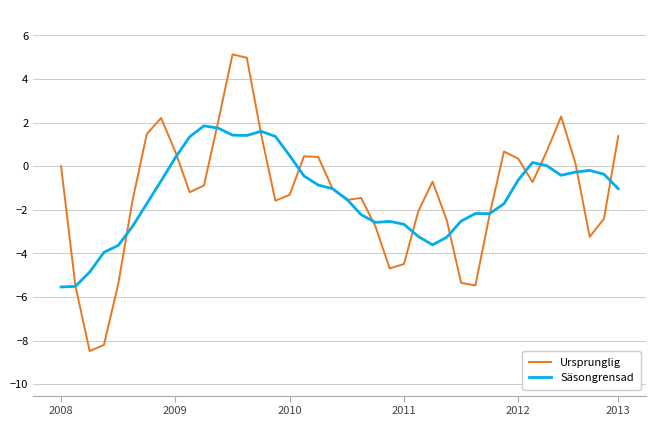

List the series in order of their peak value, highest first.

Ursprunglig, Säsongrensad